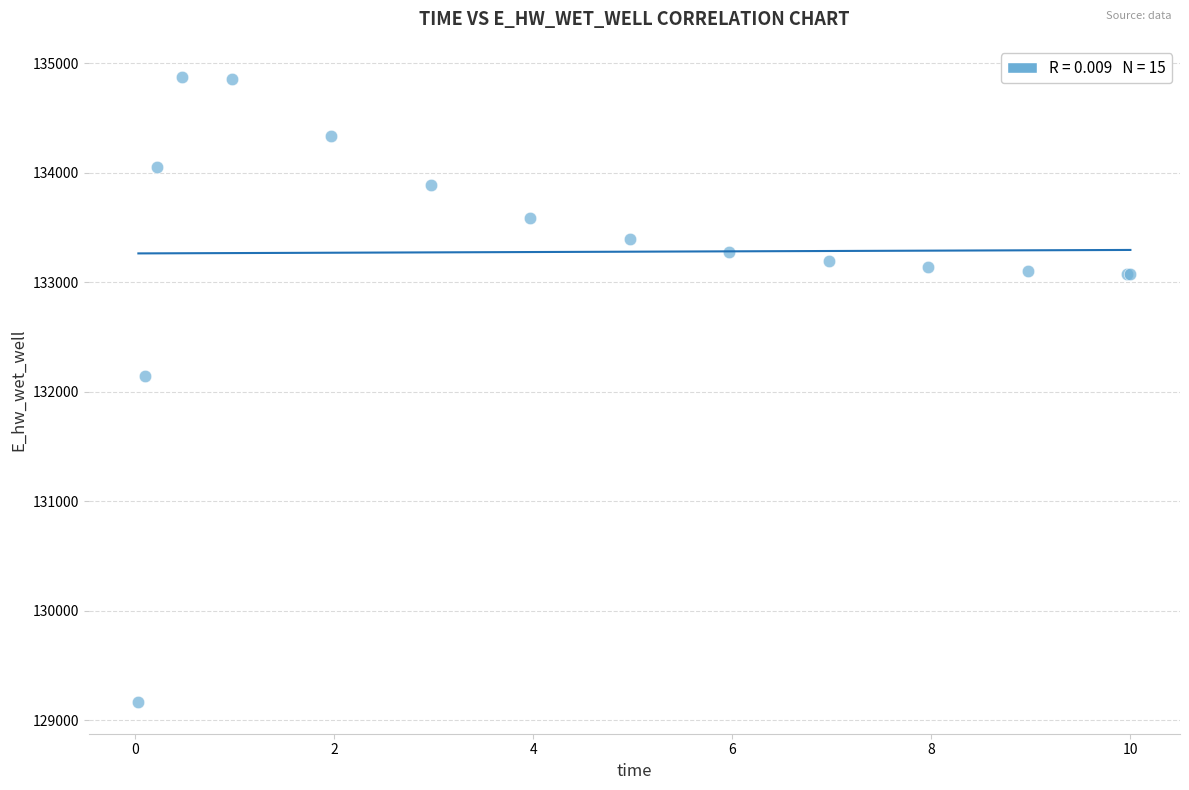

What Y value in the scatter plot is closest to 132018?

132142.8